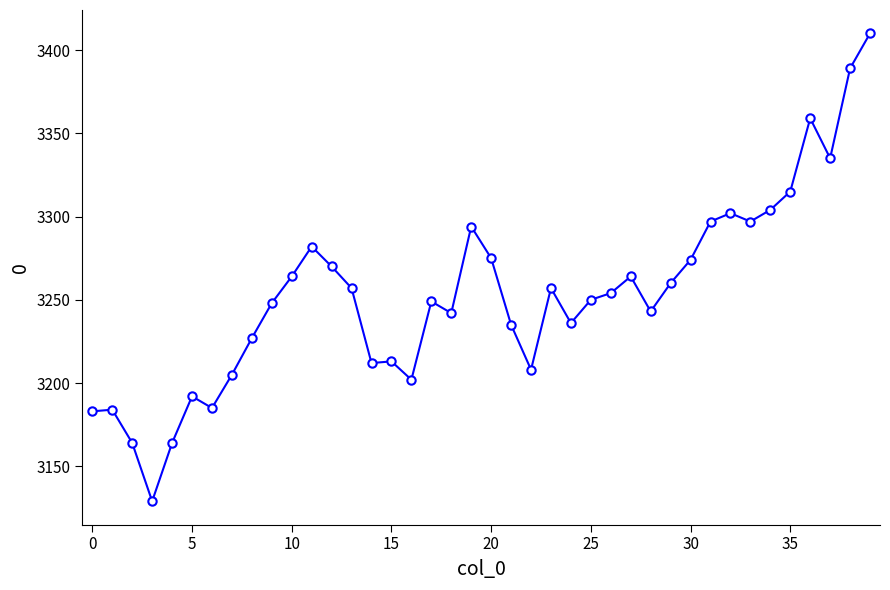

What is the smallest value displayed?

3129